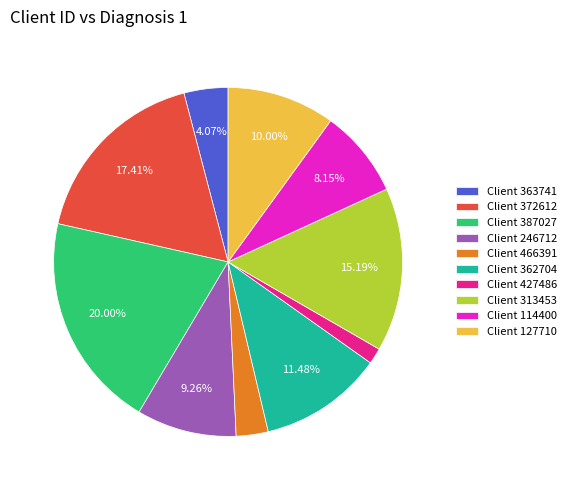

To the nearest percent, what is the average slice percentage?

10%